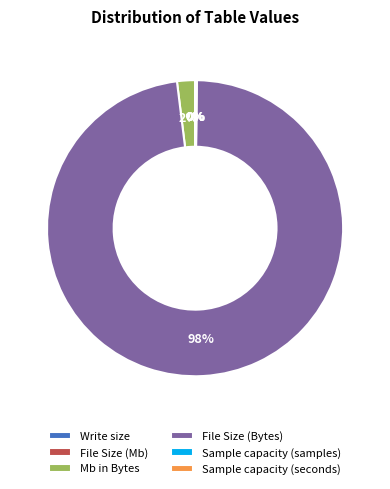

Is there a majority slice in this chart?

Yes